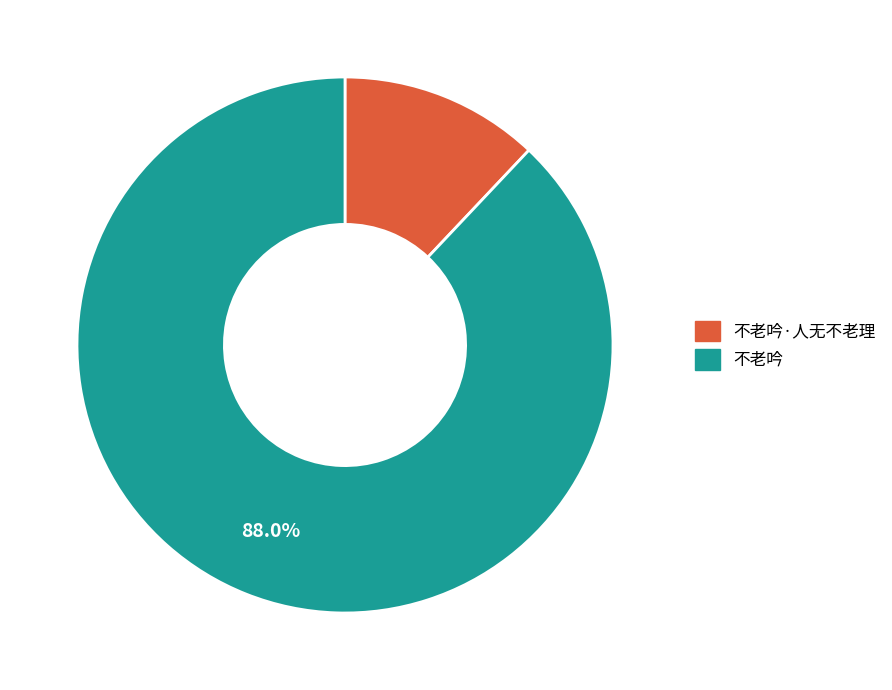

Is there a majority slice in this chart?

Yes